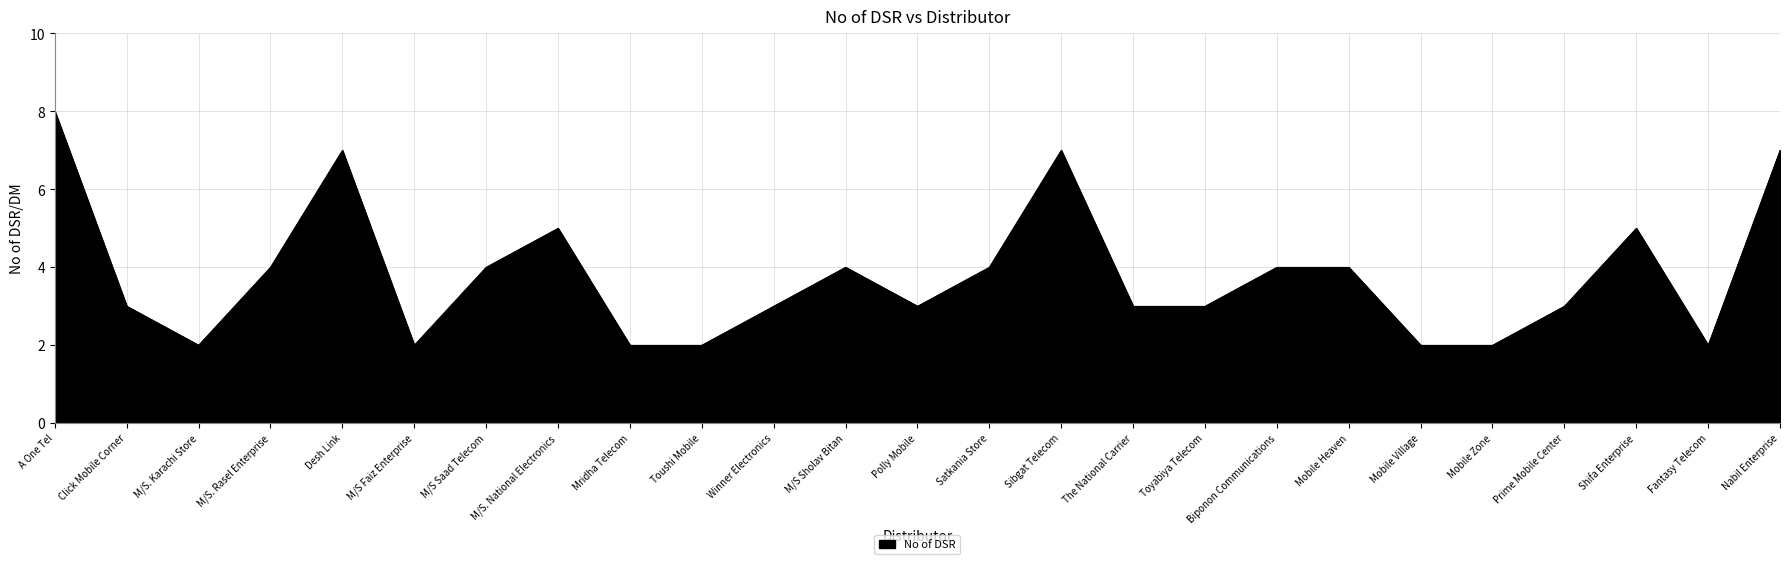

Between M/S. Karachi Store and Mobile Heaven, which is larger?

Mobile Heaven